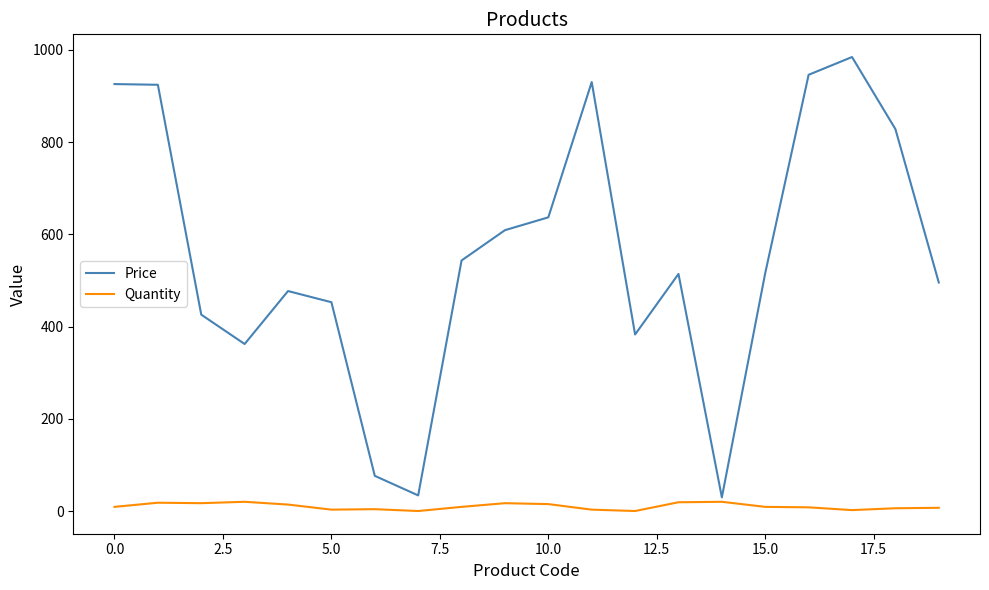

True or false: Price and Quantity intersect in this chart.

False